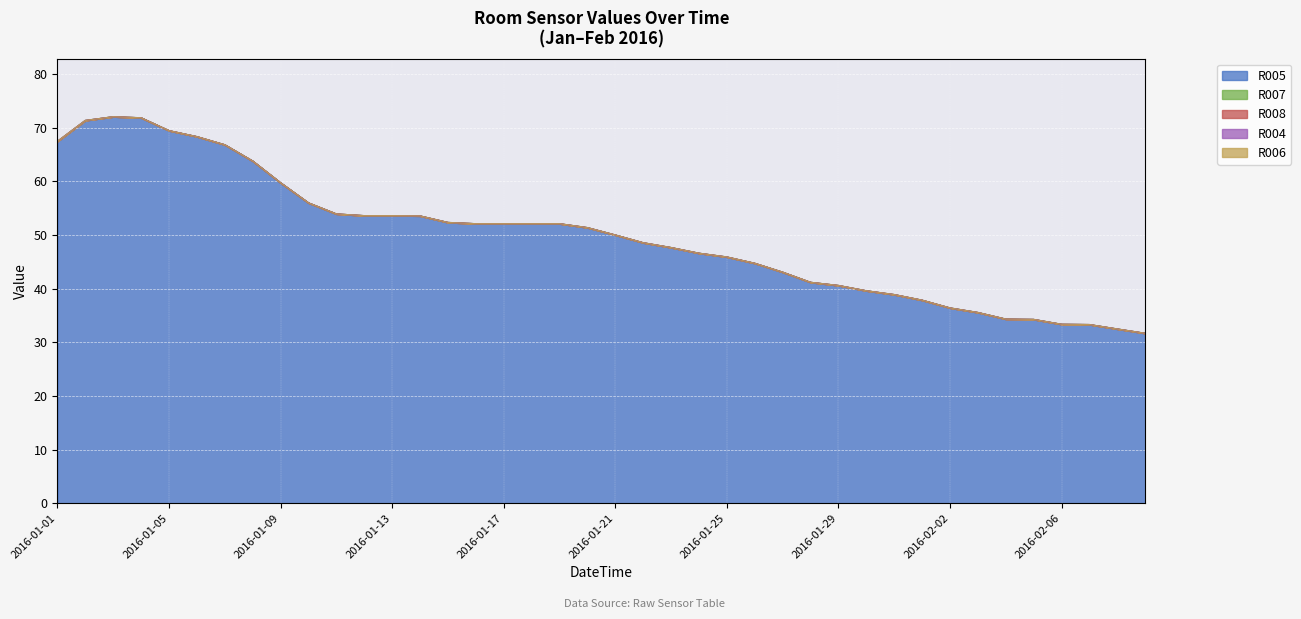

Where is the first local maximum for R005?

2016-01-03